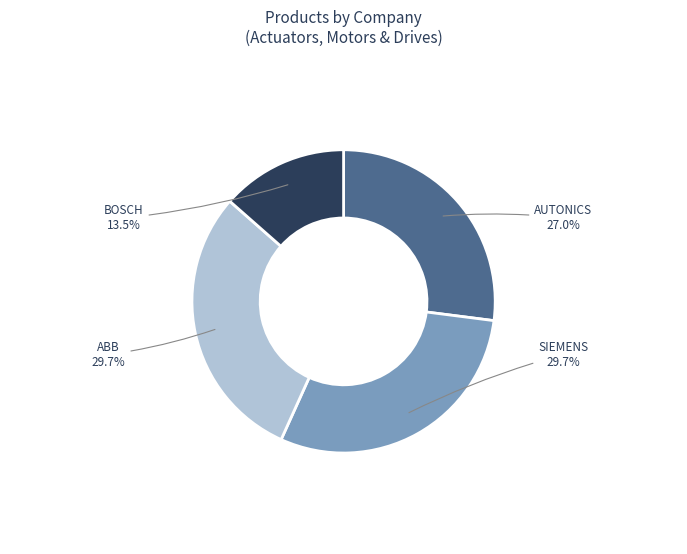

Does any single category account for the majority?

No